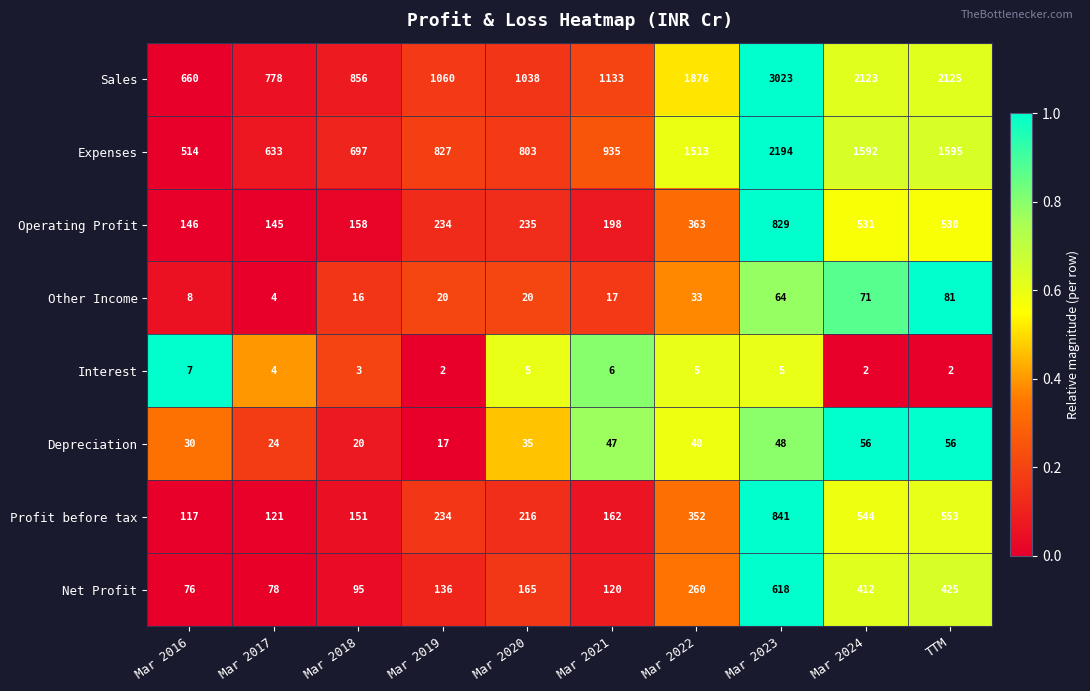

What is the minimum value for Expenses?

514